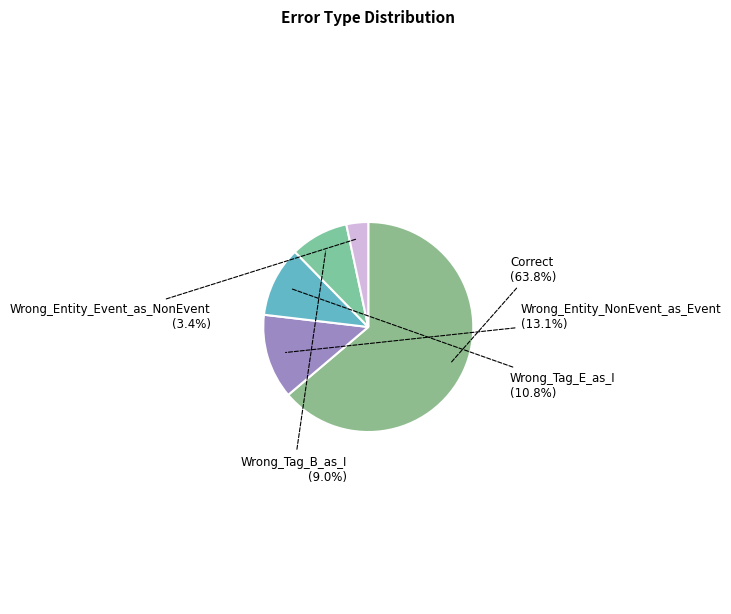

To the nearest percent, what is the combined percentage of Wrong_Tag_E_as_I and Wrong_Tag_B_as_I?

20%